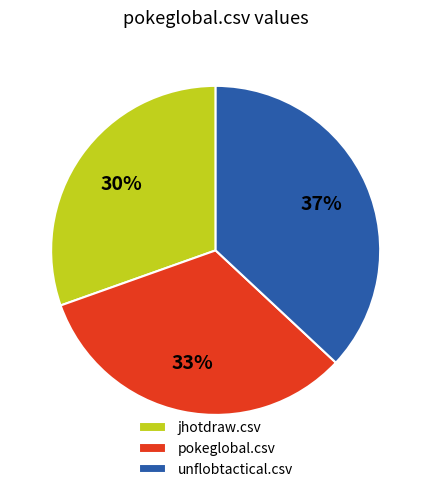

Which category has the smallest portion of the pie?

jhotdraw.csv